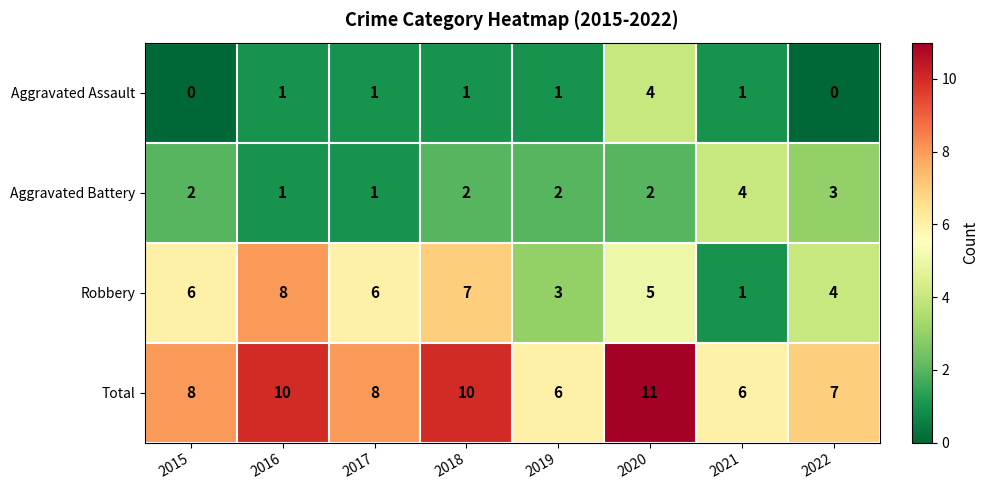

Is it true that Robbery equals 3 at 2019?

True